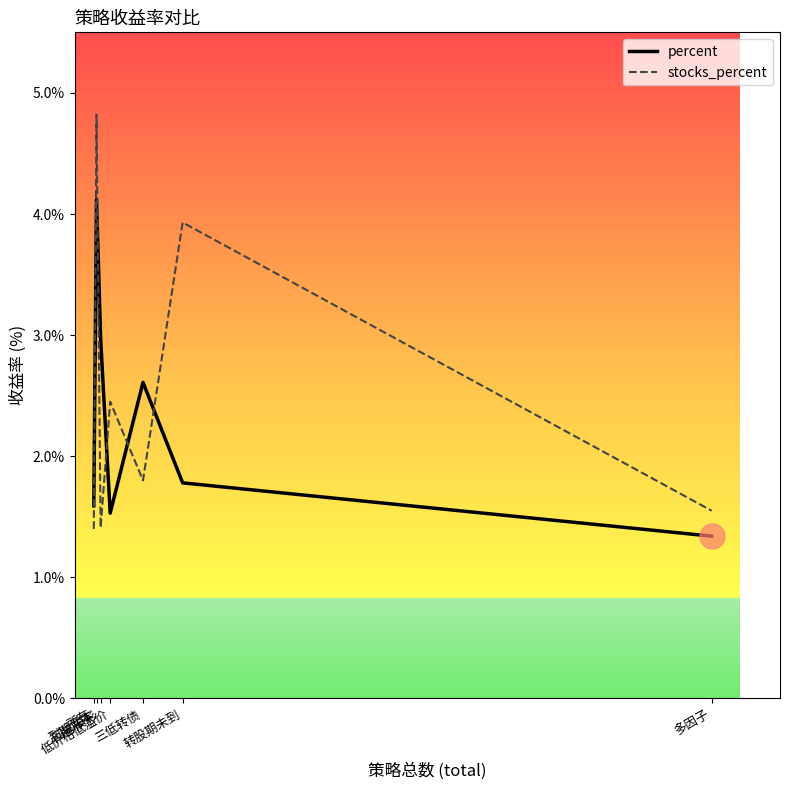

Does the chart have visible grid lines?

No